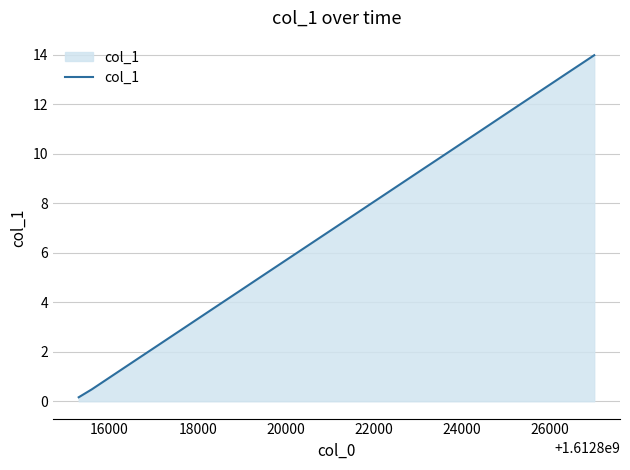

What is the difference between the maximum and minimum values?

13.8